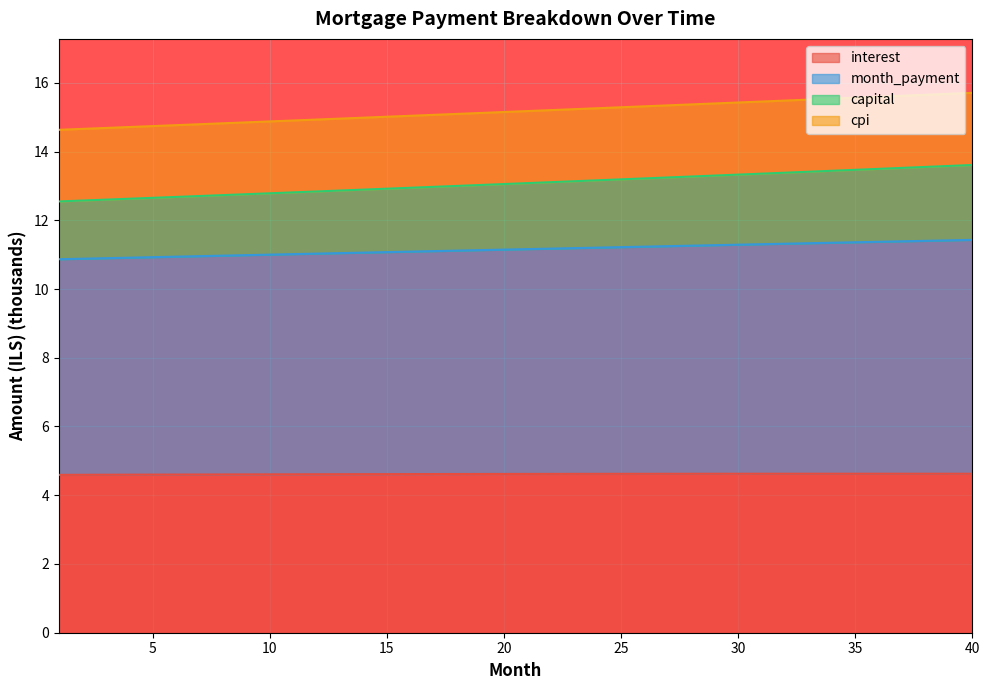

What is the maximum value for interest?

4.6